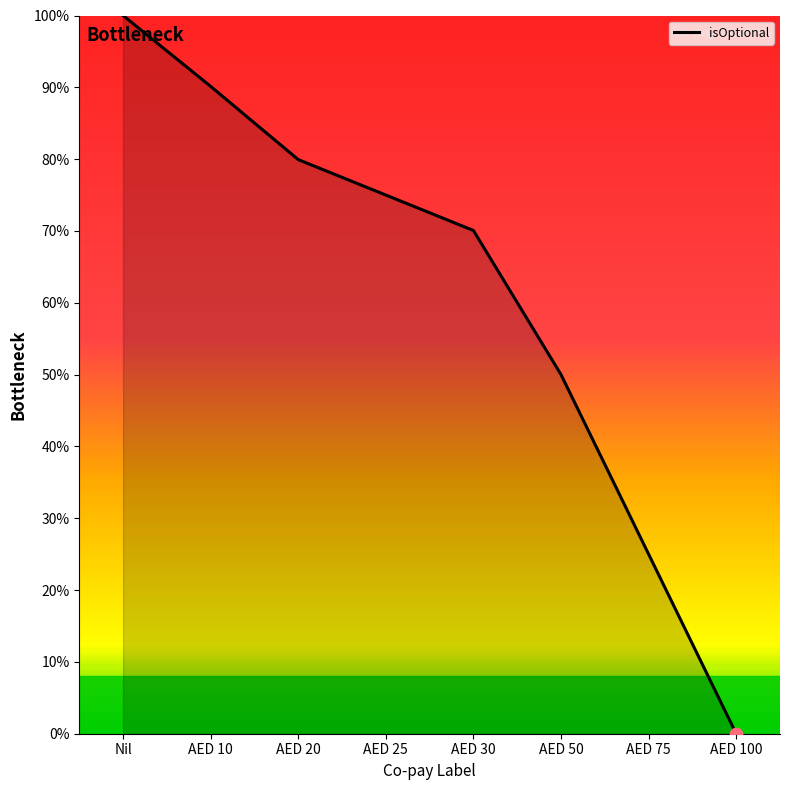

Which has a higher value, AED 10 or AED 20?

AED 10